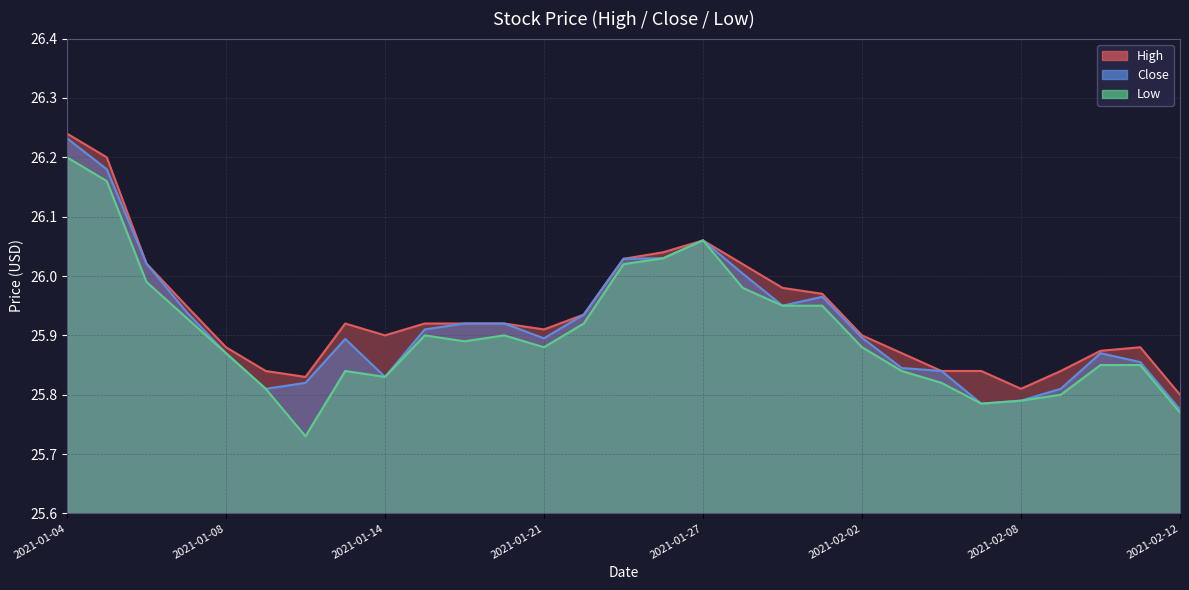

What is the difference between the Close values at 2021-01-22 and 2021-02-08?

0.1